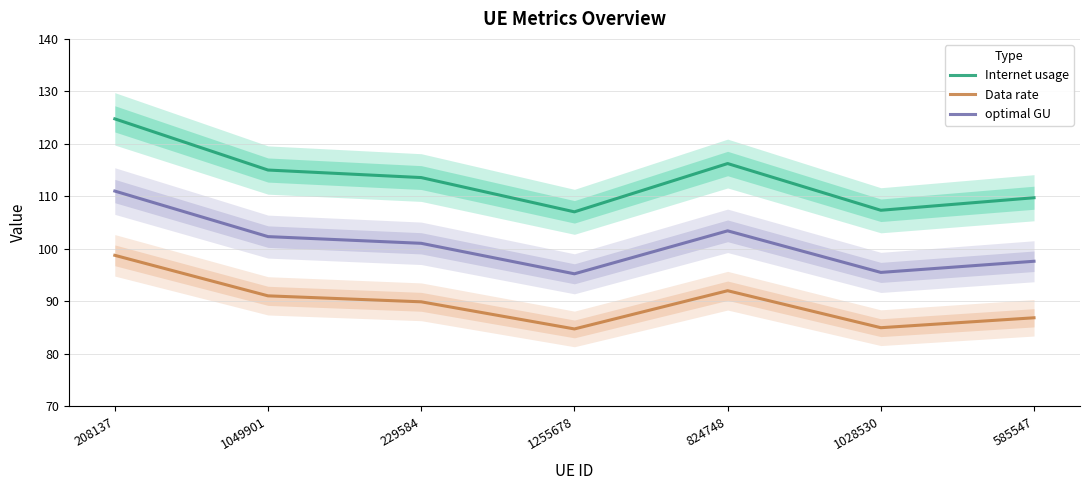

What is the sum of all optimal GU values?

706.3